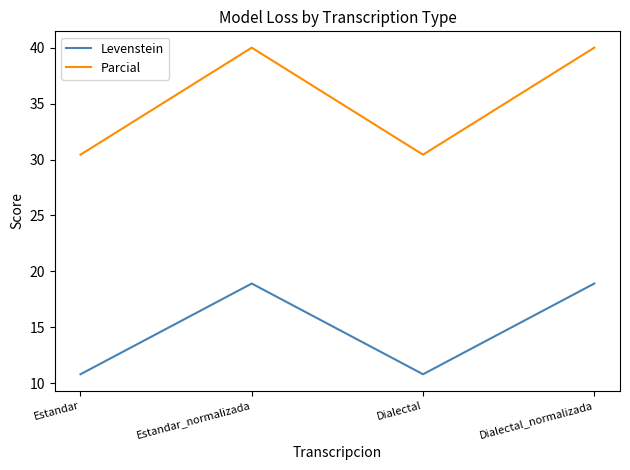

Rank the series by their maximum value, from lowest to highest.

Levenstein, Parcial